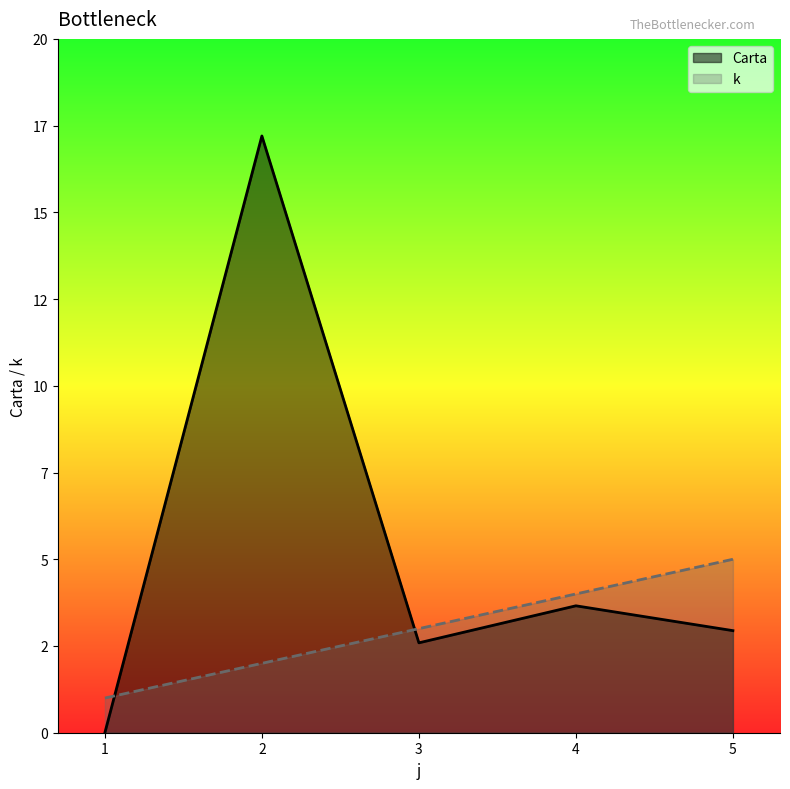

Where do k and Carta first cross each other?

1 and 2